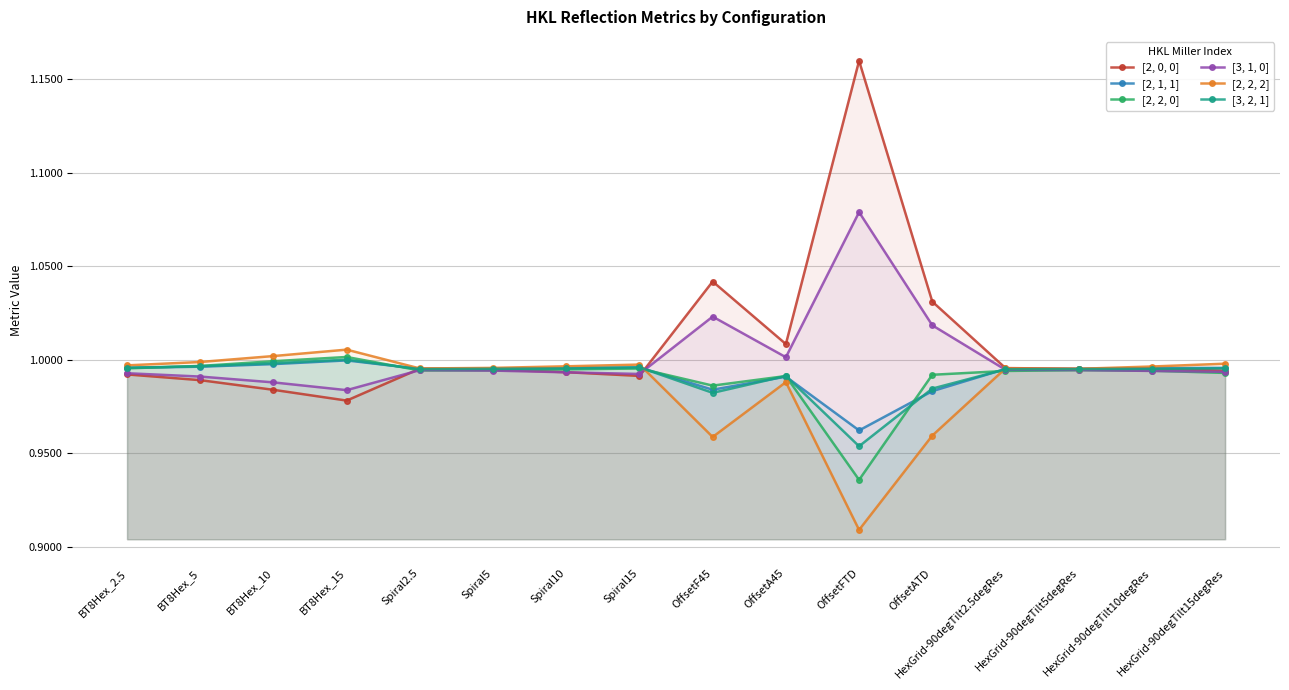

Which series has the widest spread of values?

[2, 0, 0]